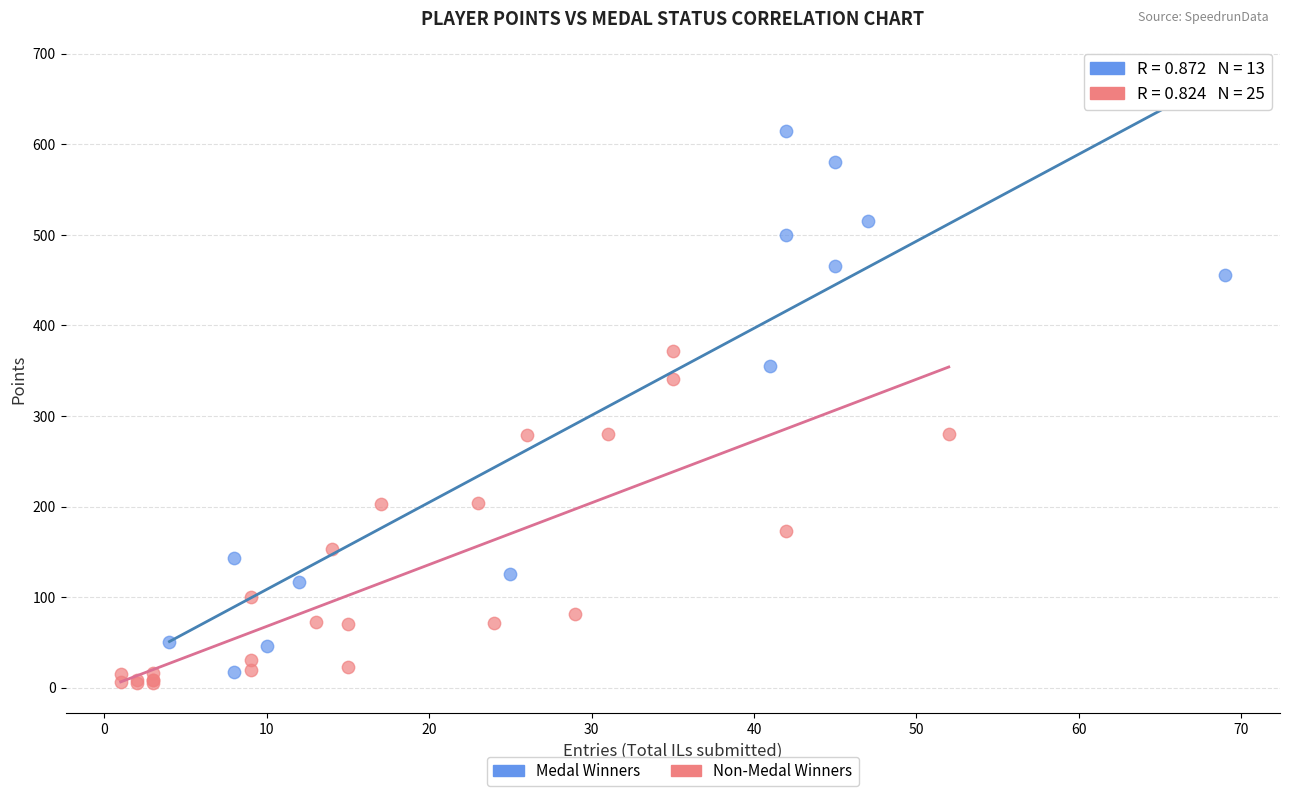

Which series has the widest spread of Y values?

Medal Winners